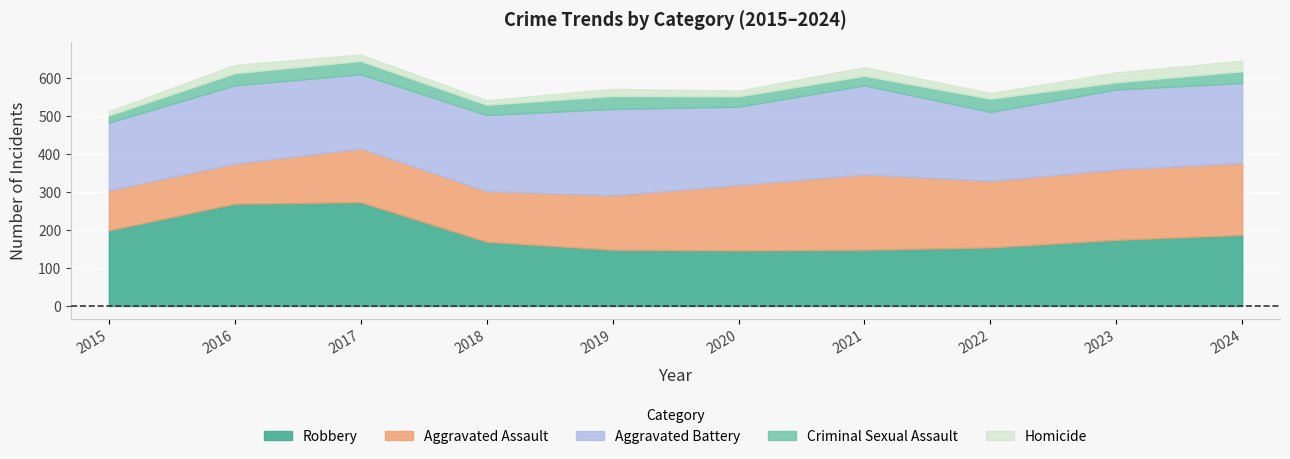

Is it true that Robbery equals 187 at 2024?

True